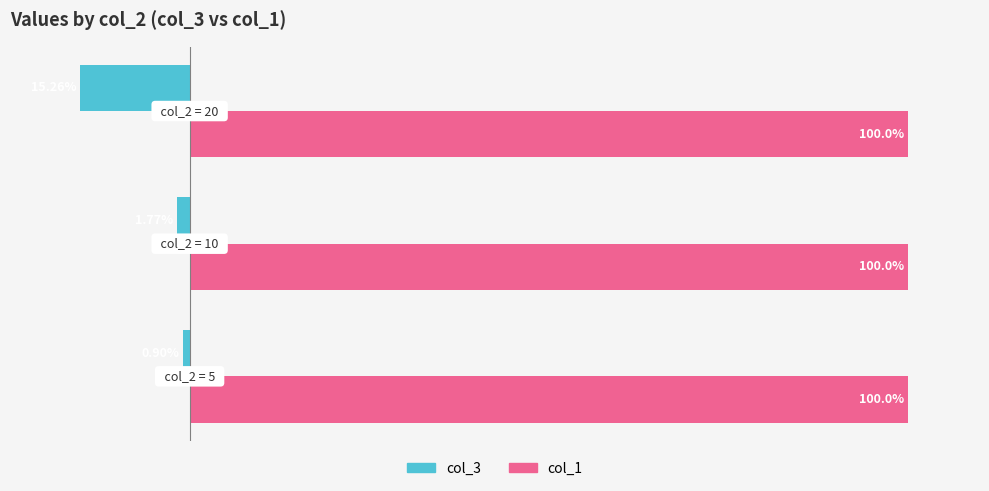

Which series has the widest spread of values?

col_3